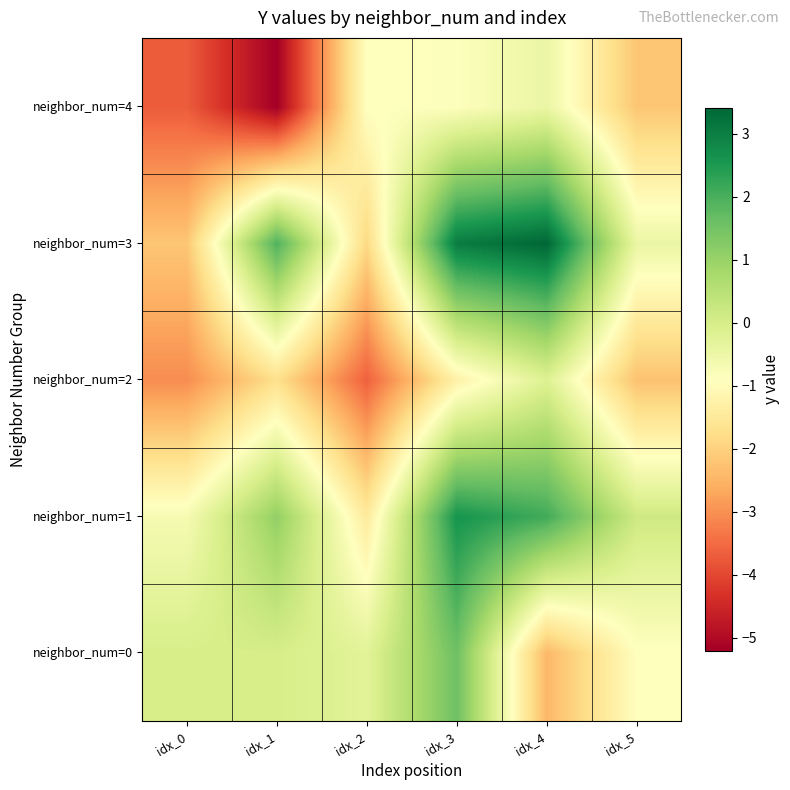

Which series changed the most between idx_2 and idx_3?

neighbor_num=3